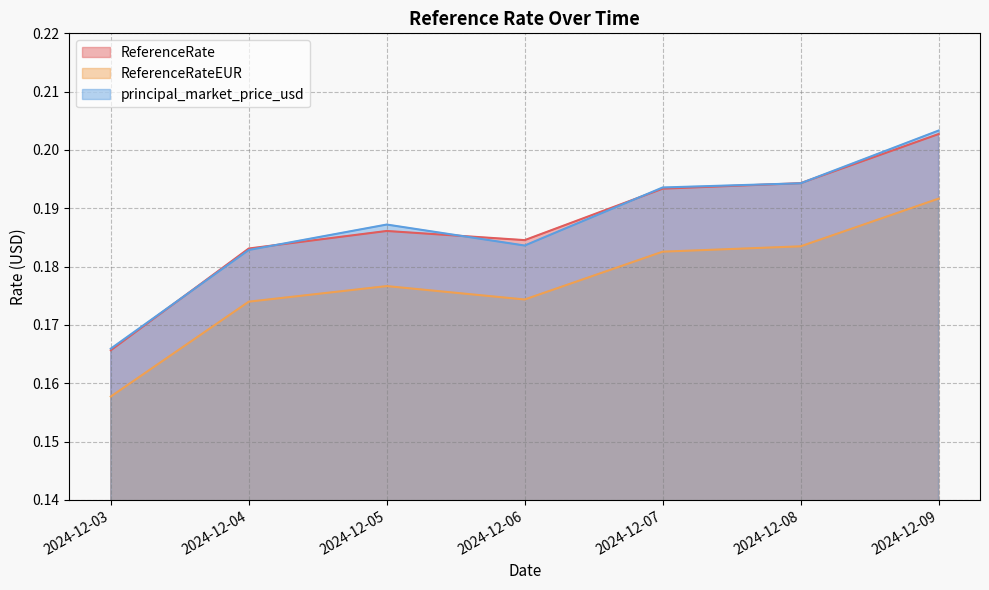

Rank the categories by ReferenceRateEUR value from highest to lowest.

2024-12-09, 2024-12-08, 2024-12-07, 2024-12-05, 2024-12-06, 2024-12-04, 2024-12-03